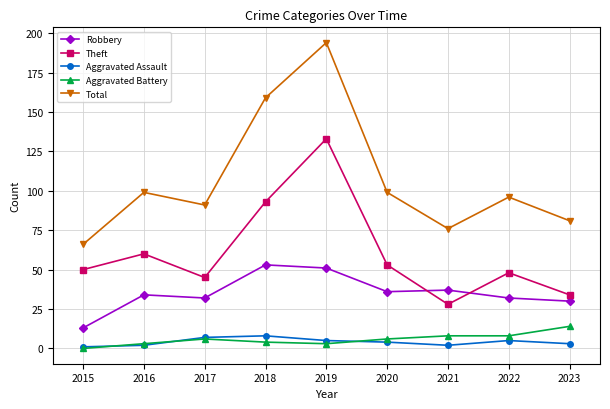

What is the average value of the Aggravated Assault series?

4